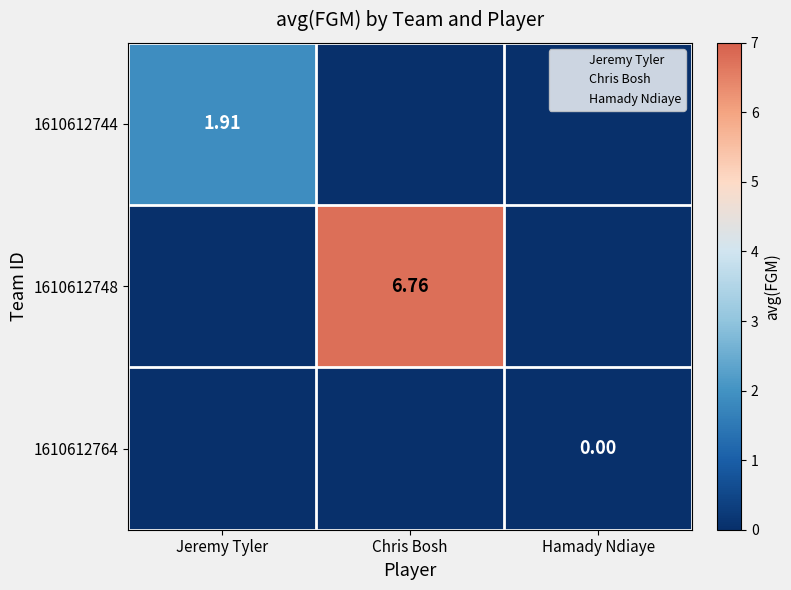

The 1610612748 series shows 0.0 at Hamady Ndiaye. True or false?

True